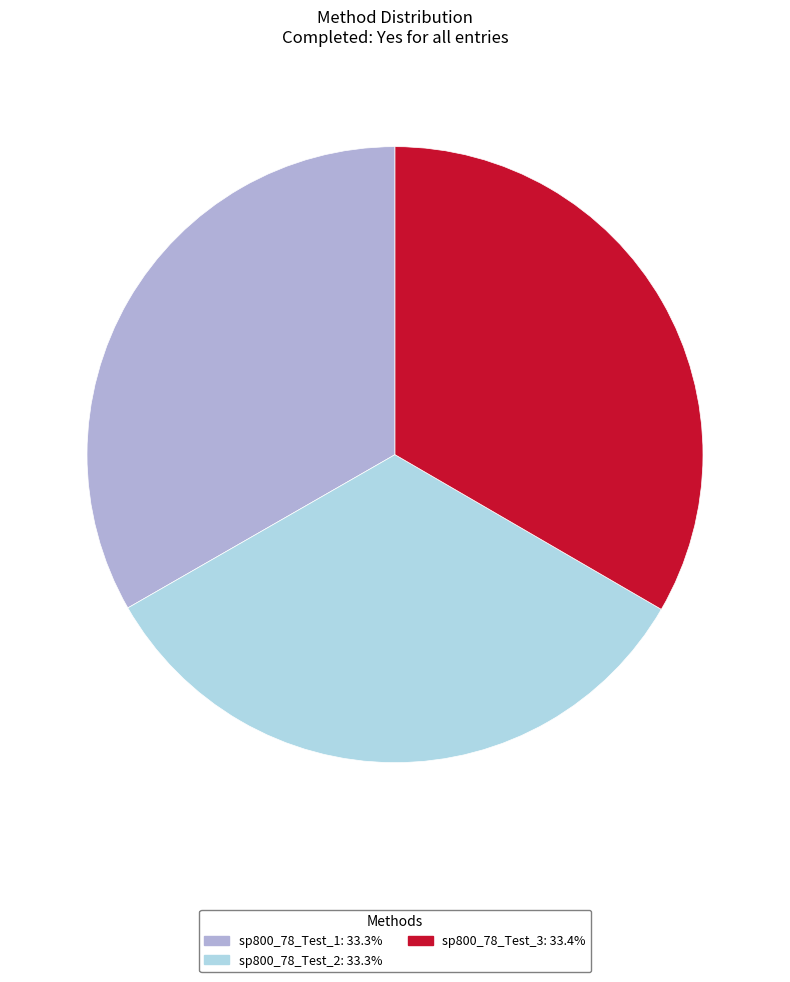

Is the sum of sp800_78_Test_3 and sp800_78_Test_2 greater than half?

Yes